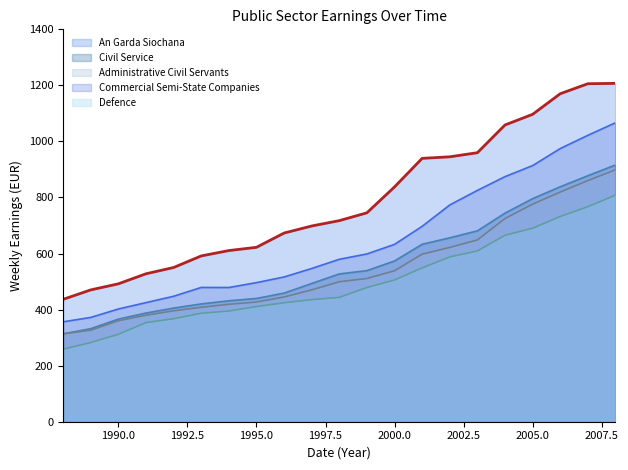

Between 1993 and 2003, which series saw the biggest shift?

An Garda Siochana